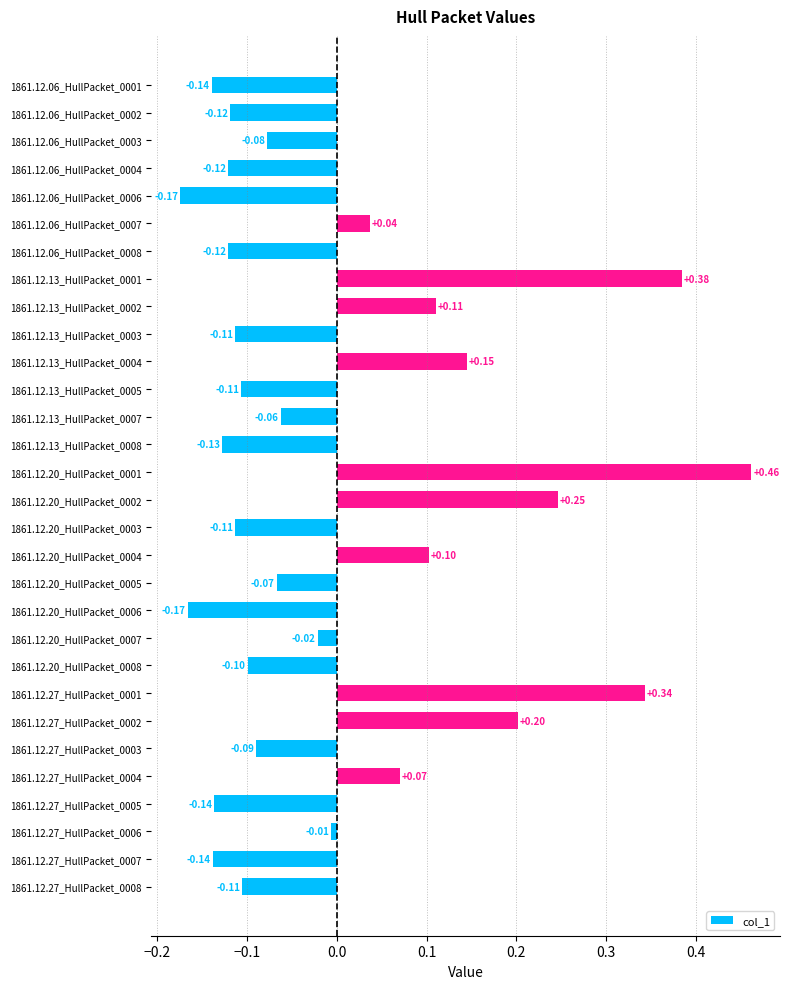

How many series are shown in this chart?

1